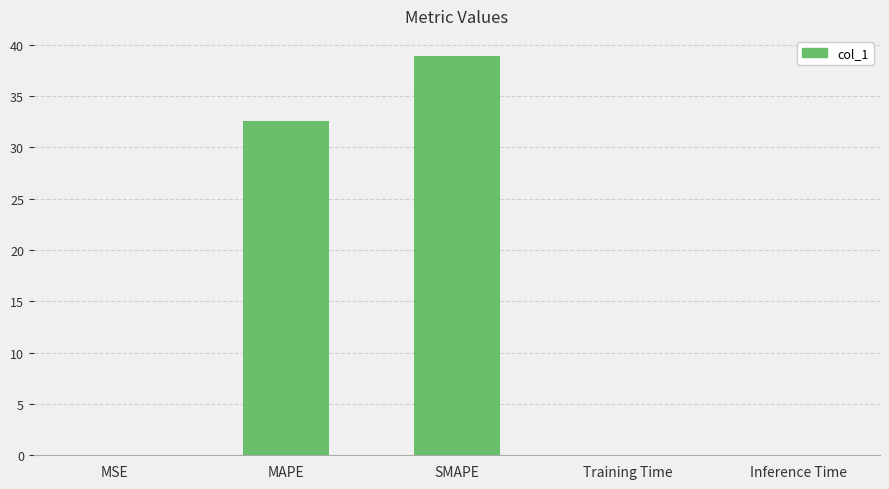

Is it true that the value at Inference Time is 0.0?

True